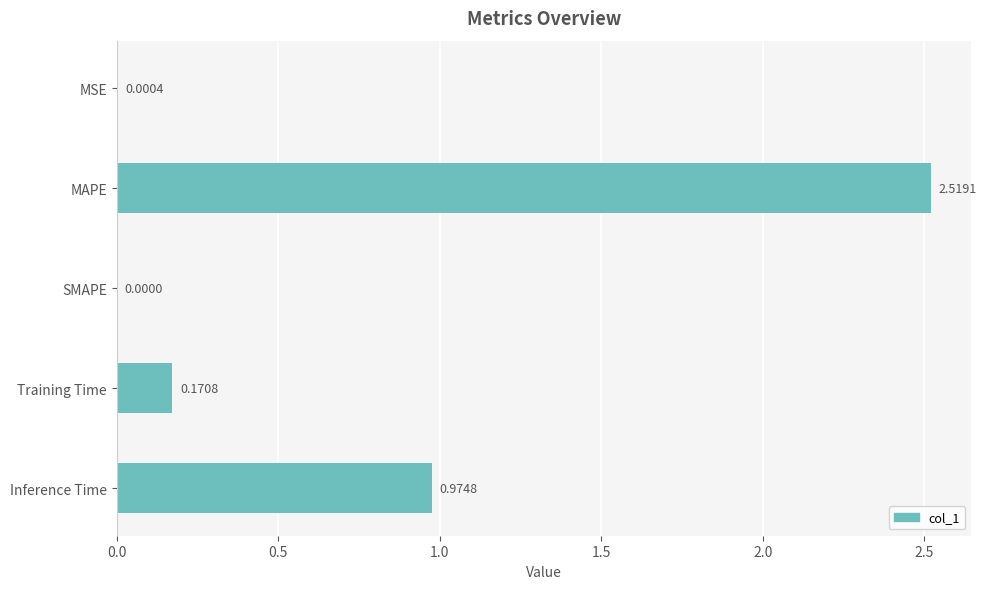

Which label corresponds to the largest value in the chart?

MAPE